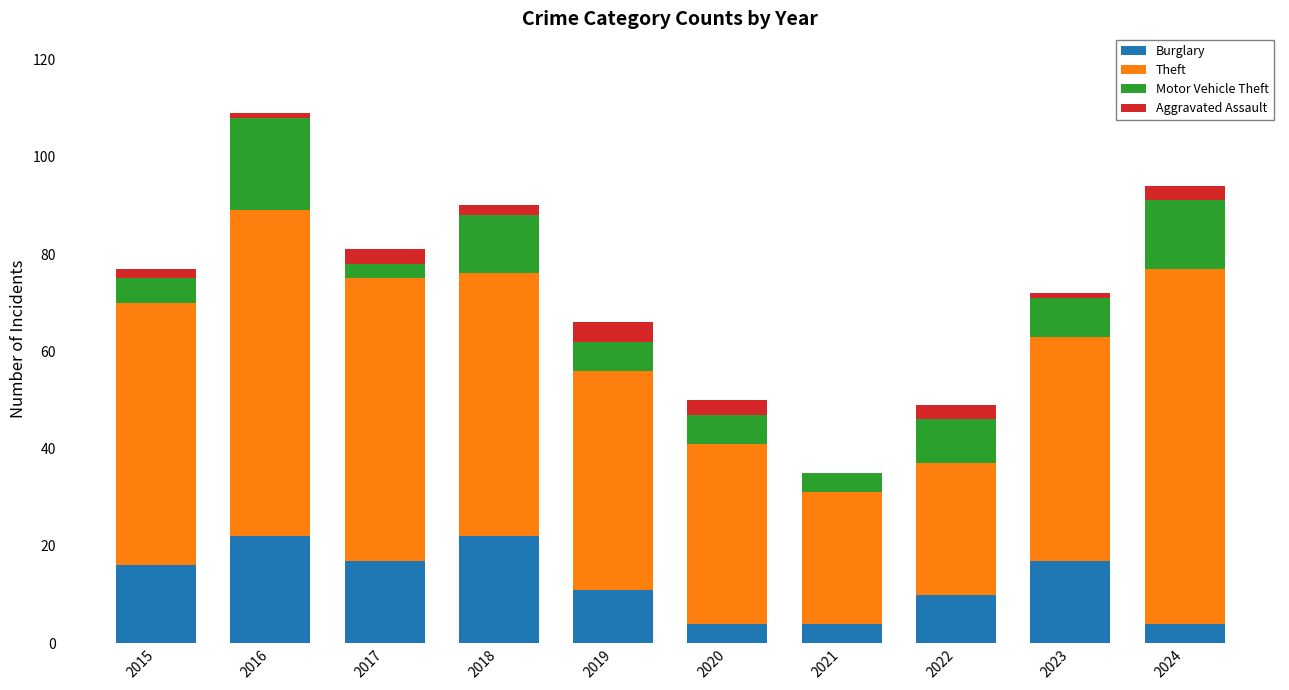

How many data points does each series have?

10